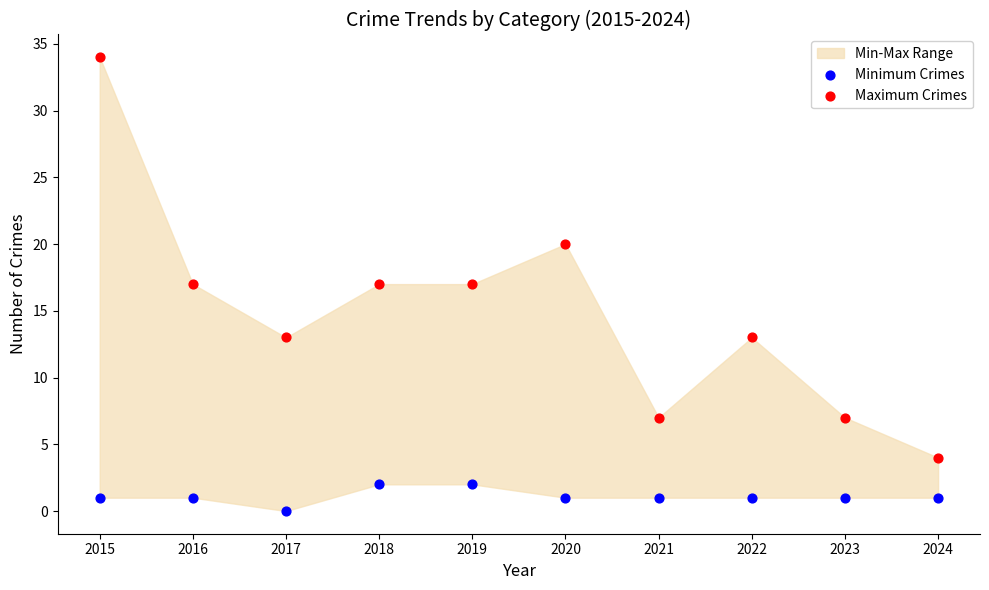

Which series reaches the minimum Y coordinate?

Minimum Crimes